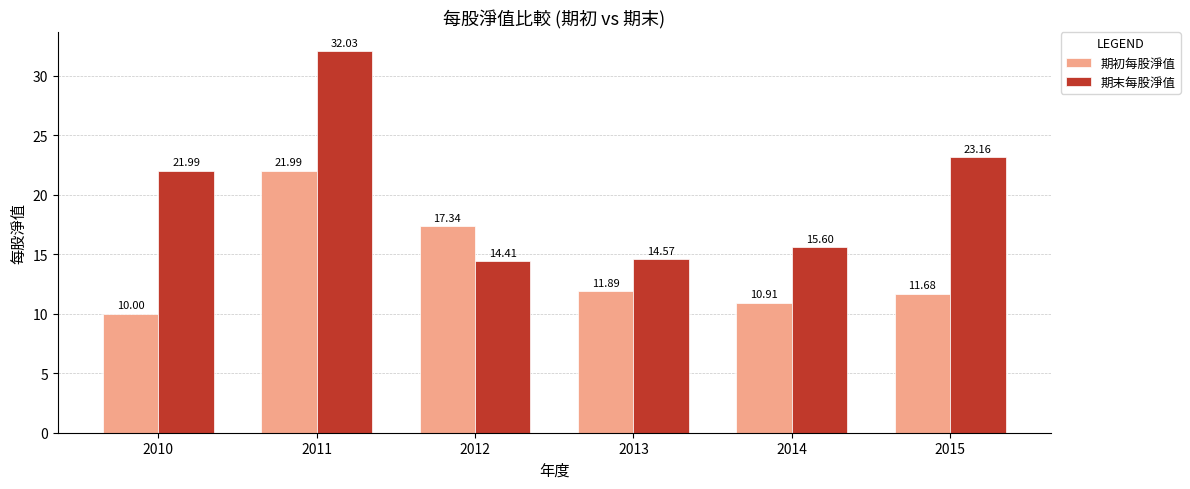

At 2013, list the series in order from largest to smallest.

期末每股淨值, 期初每股淨值